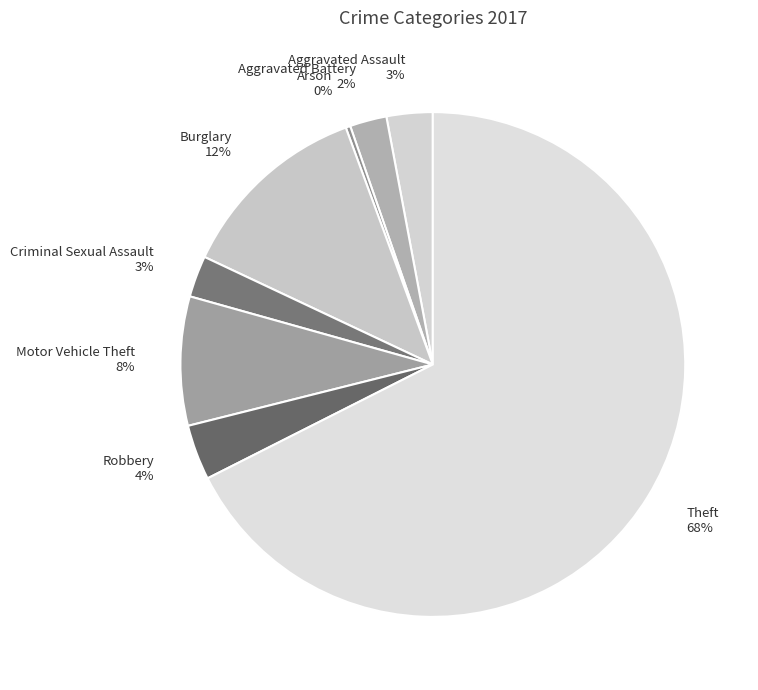

What percentage is the Criminal Sexual Assault slice, to the nearest percent?

3%